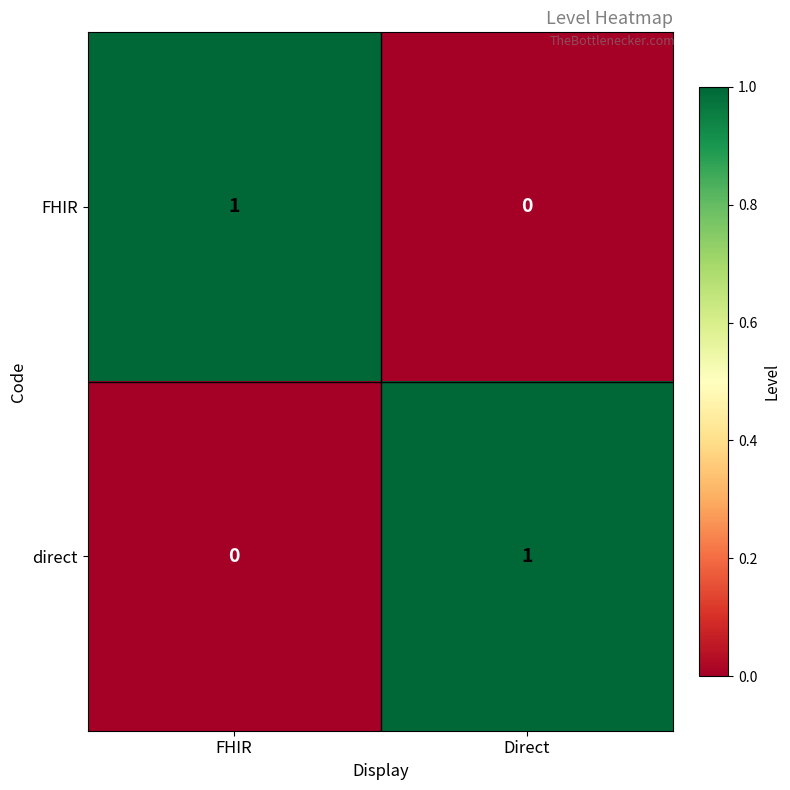

Is the value of FHIR at Direct greater than the value of direct at Direct?

No